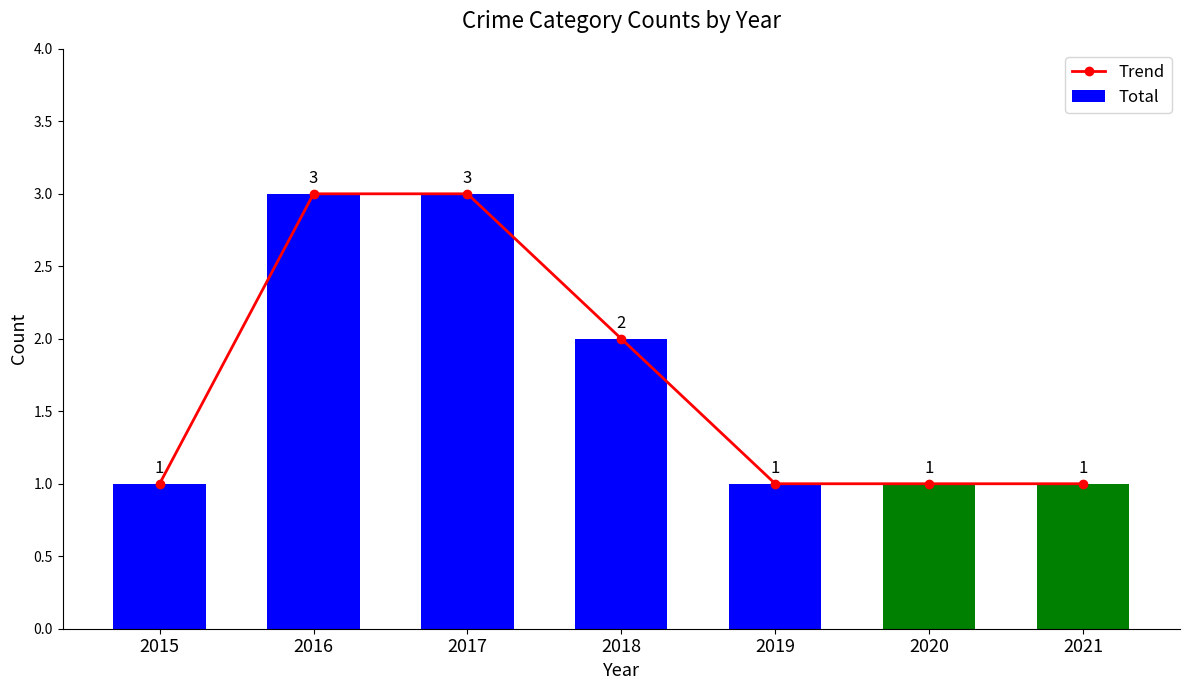

Rank the series at 2016 from highest to lowest value.

Trend, Total